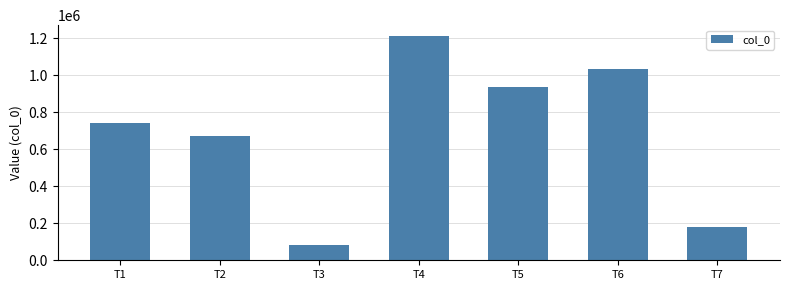

How many values are below 739411?

3